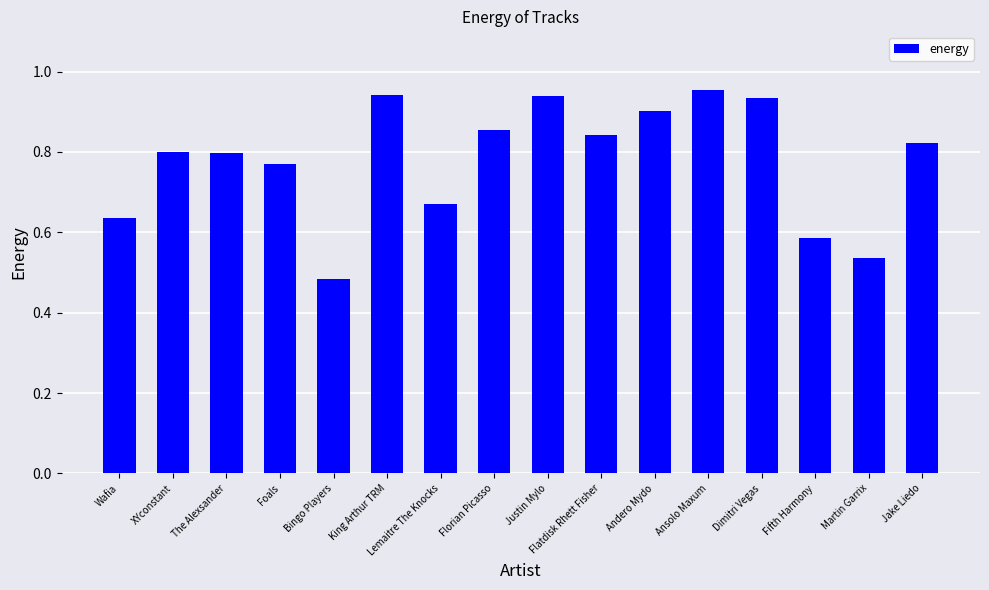

The value at Lemaitre The Knocks is 0.2. True or false?

False